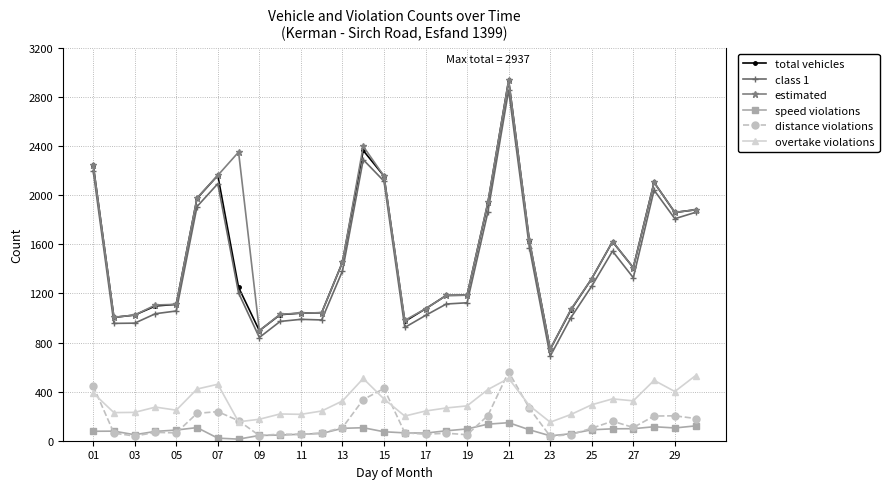

True or false: overtake violations and total vehicles cross at least once.

False